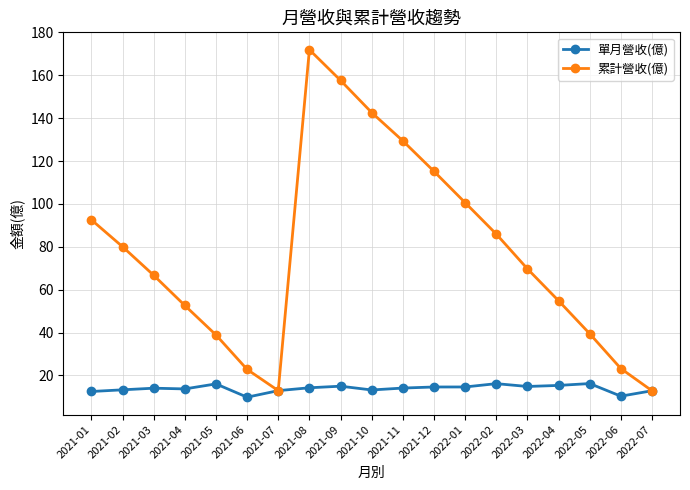

What is the sum of the 單月營收(億) values at 2022-04 and 2021-01?

27.9